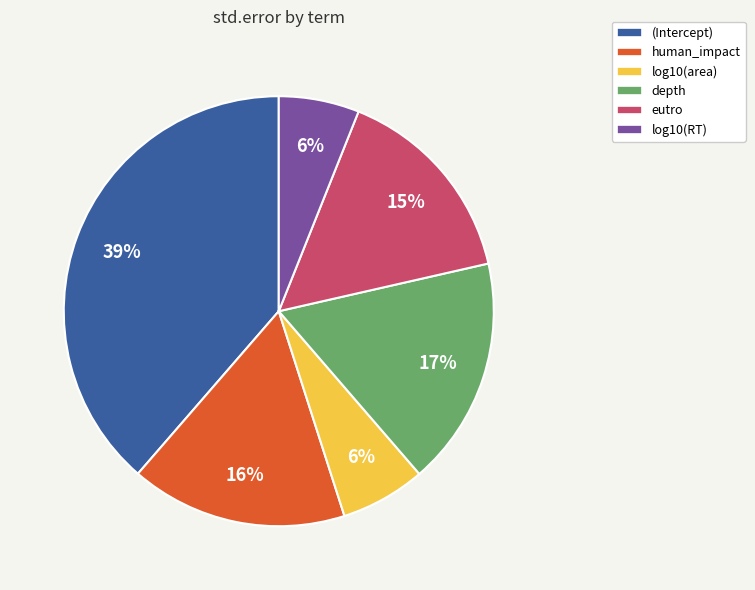

To the nearest percent, what portion does depth represent?

17%